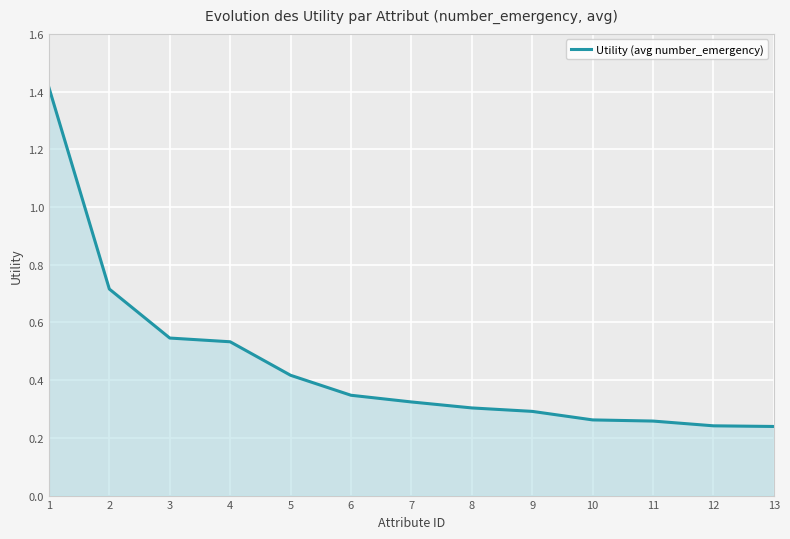

Does the chart have visible grid lines?

Yes